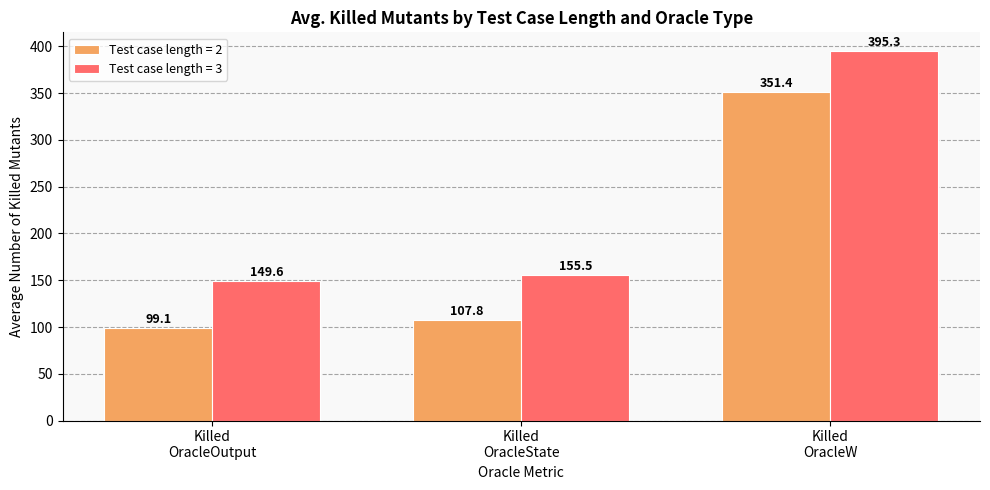

What is the greatest value displayed?

395.3